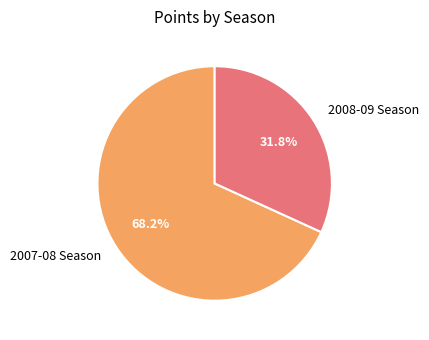

What percentage is the 2007-08 Season slice, to the nearest percent?

68%